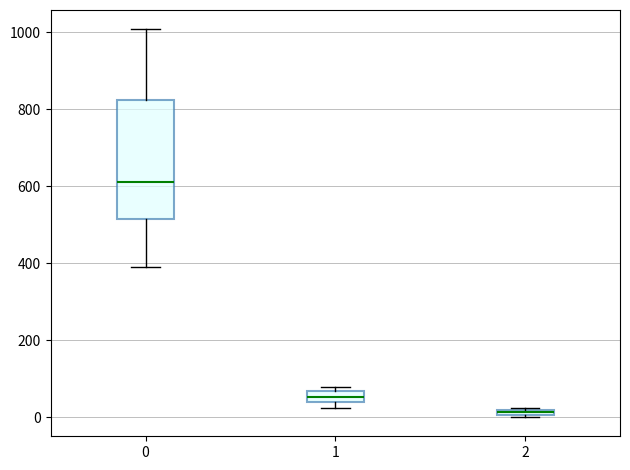

Comparing the boxes themselves (not the whiskers), which one is the tallest?

0